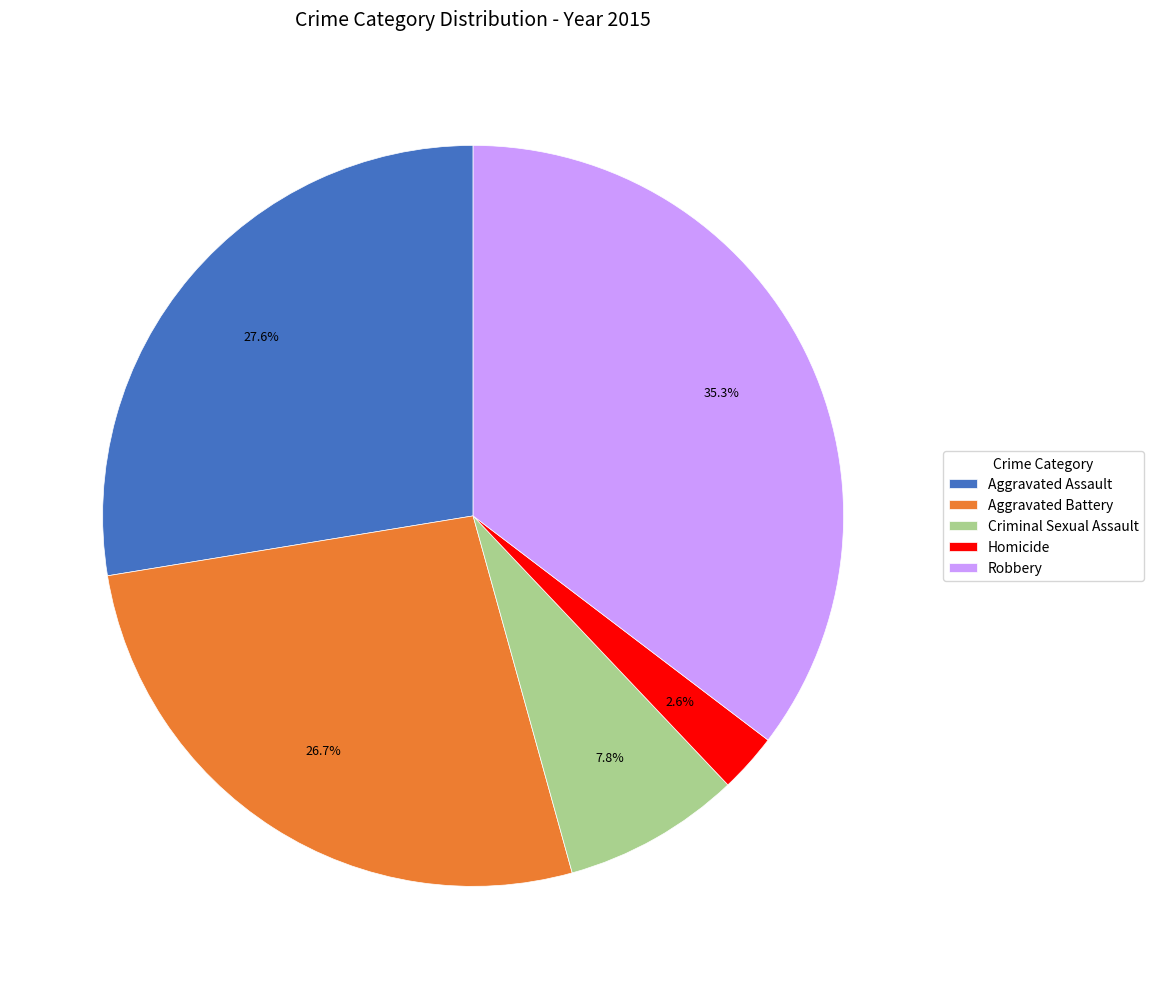

Which slice is the smallest?

Homicide